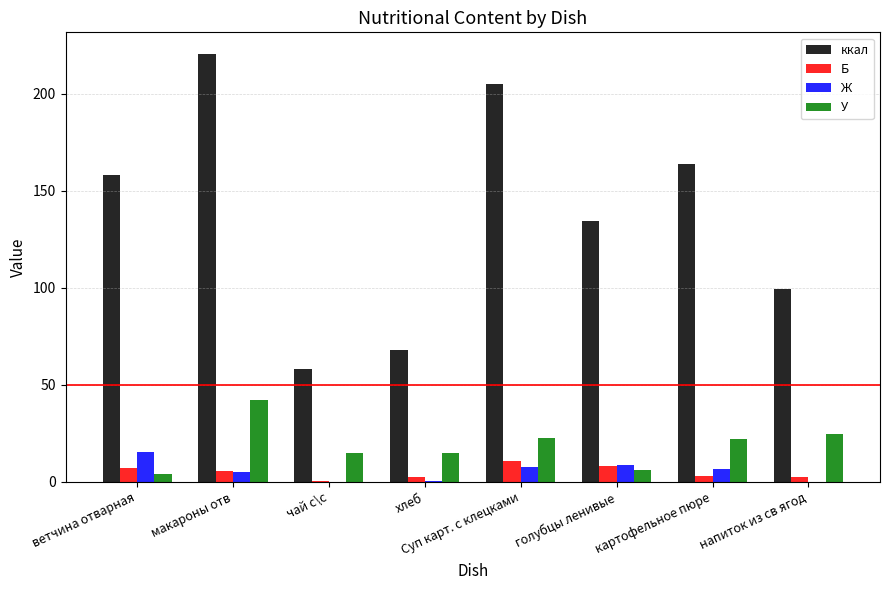

What is the average value of the Б series?

5.0